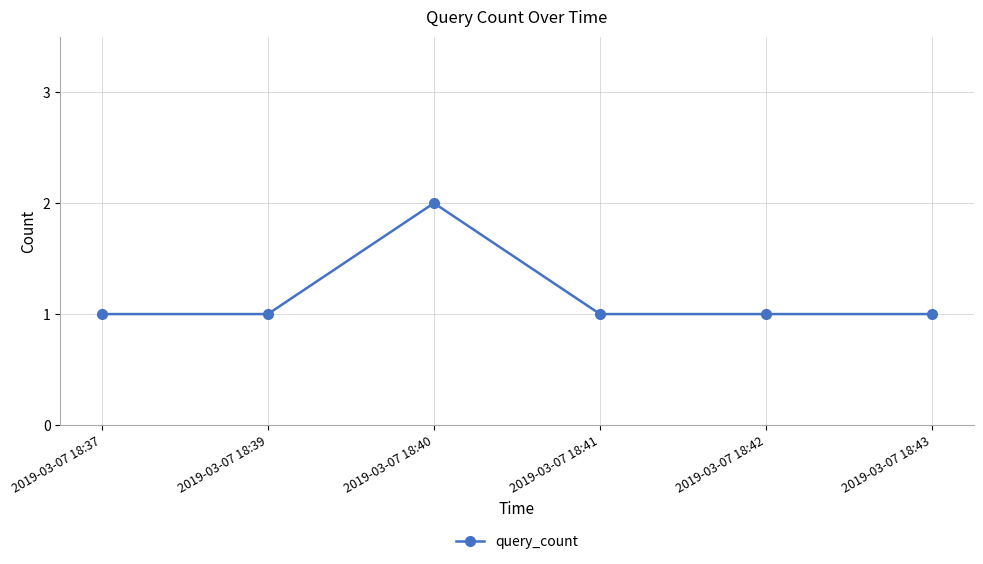

What is the ratio of the value at 2019-03-07 18:37 to the value at 2019-03-07 18:43?

1.0